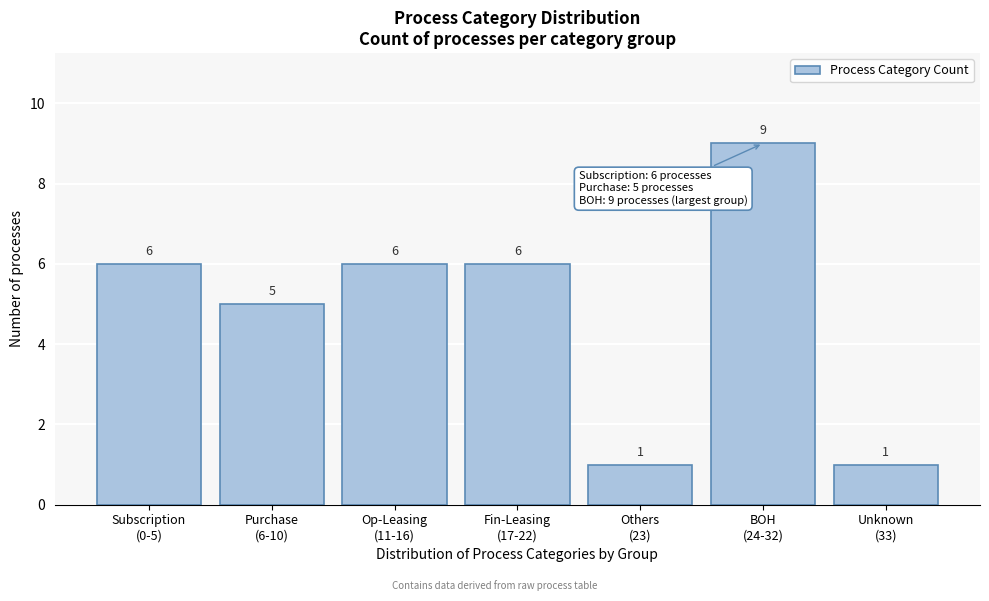

Reading left to right, what are all the values shown in this chart?

6	5	6	6	1	9	1